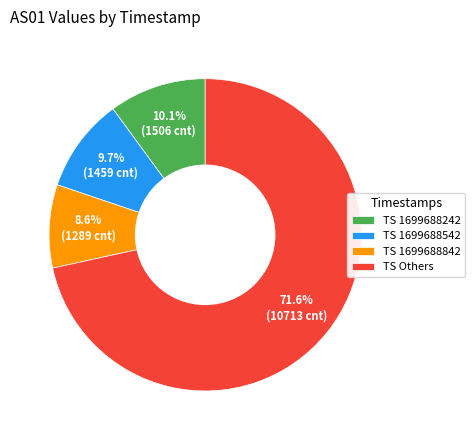

Which category has the smallest portion of the pie?

TS 1699688842